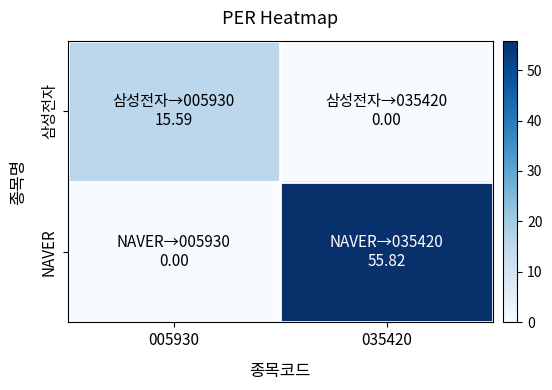

Which series has the widest spread of values?

NAVER